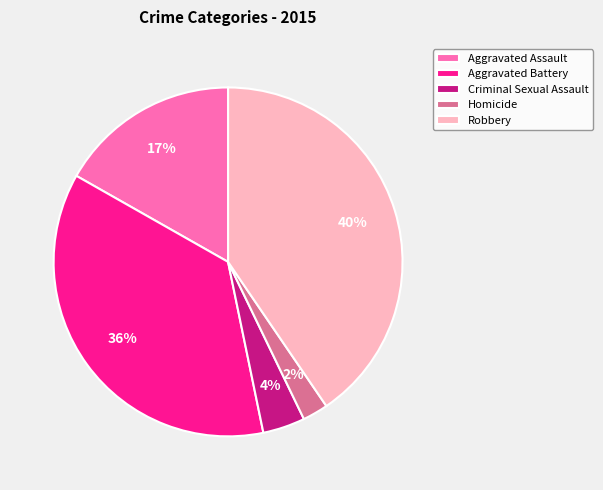

Does Criminal Sexual Assault account for over 50% of the chart?

No